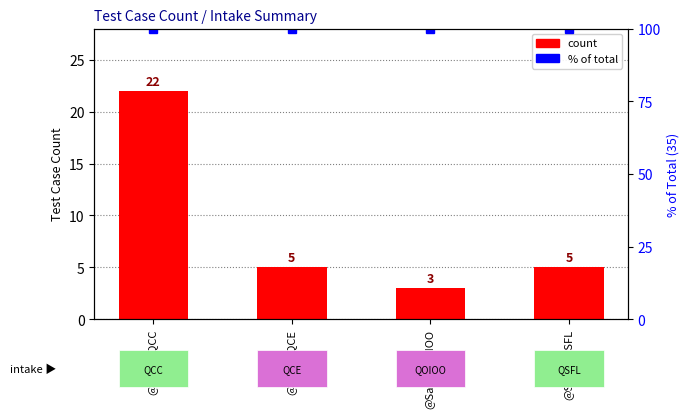

How many values are below 5?

1